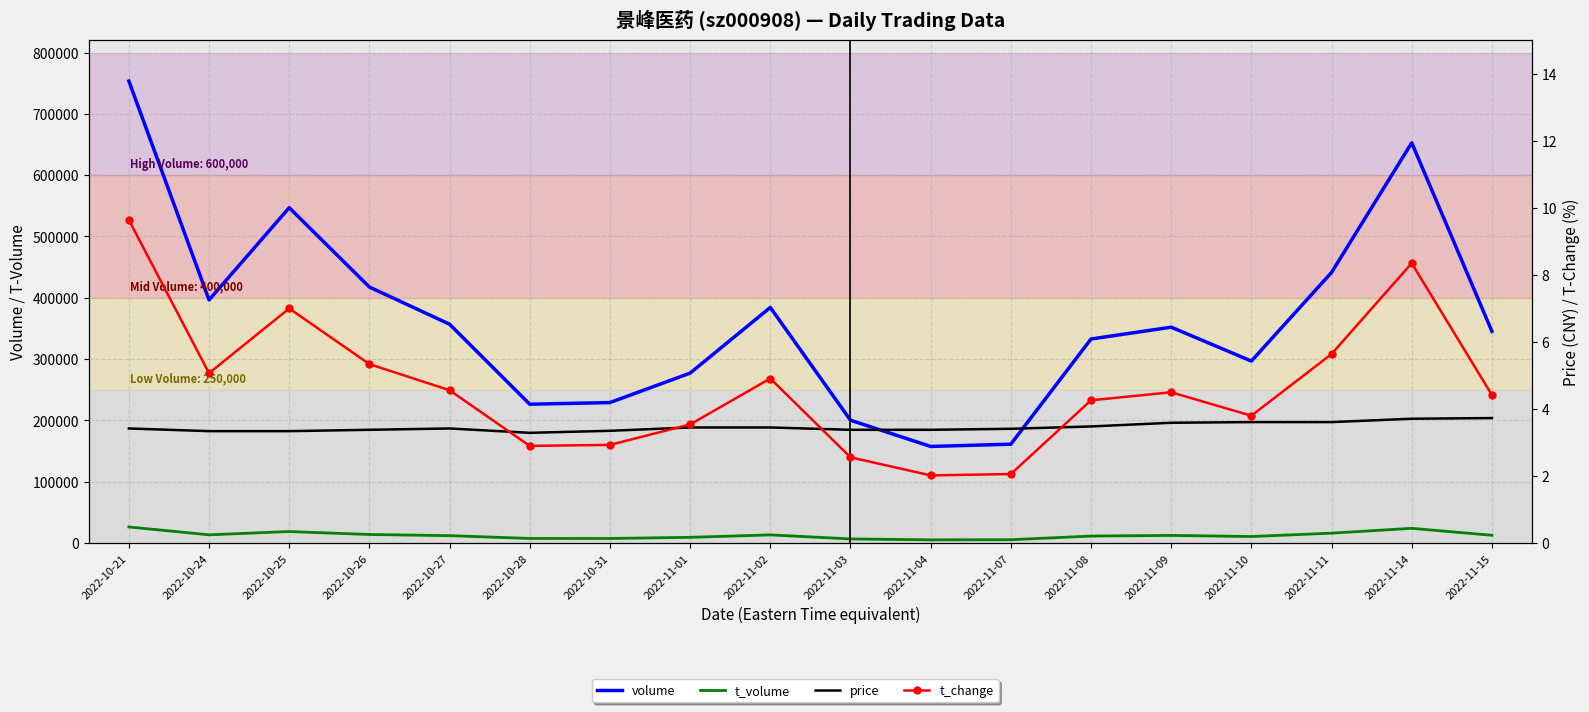

What are all the series names shown in the legend?

volume, t_volume, price, t_change